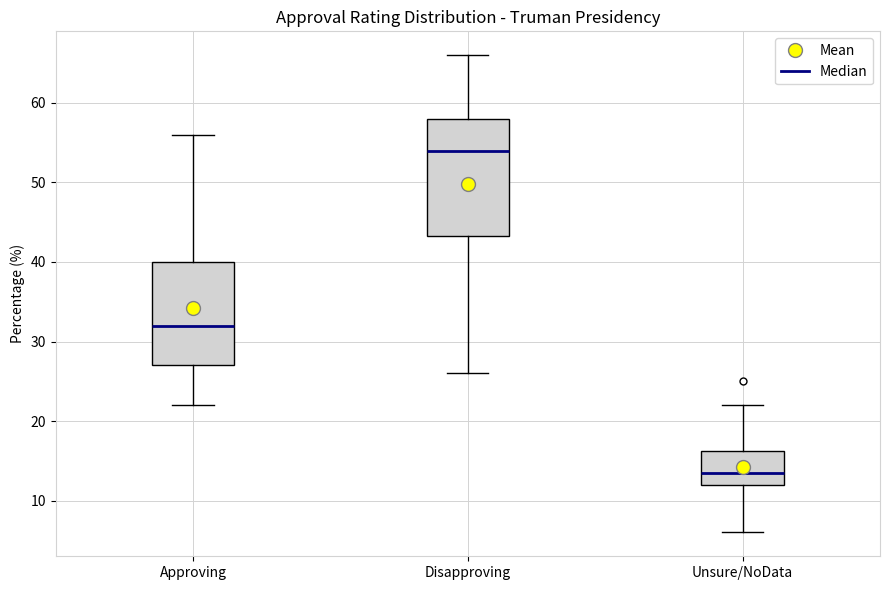

Reading left to right, read every box against the y-axis: the position of its median line, the range the box covers, and the ends of its whiskers. The values are not printed on the chart, so give them approximately, as read against the axis.

Approving: median 32, box 27 to 40, whiskers 22 to 56
Disapproving: median 54, box 43 to 58, whiskers 26 to 66
Unsure/NoData: median 14, box 12 to 16, whiskers 6 to 22